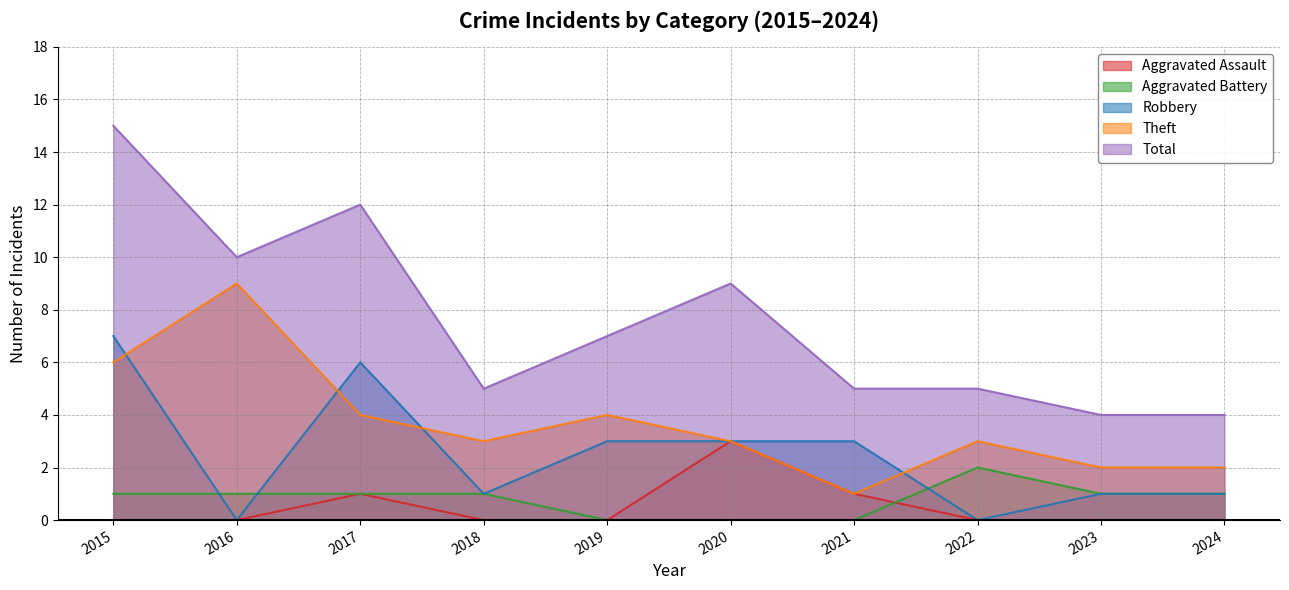

True or false: Total and Robbery cross at least once.

False